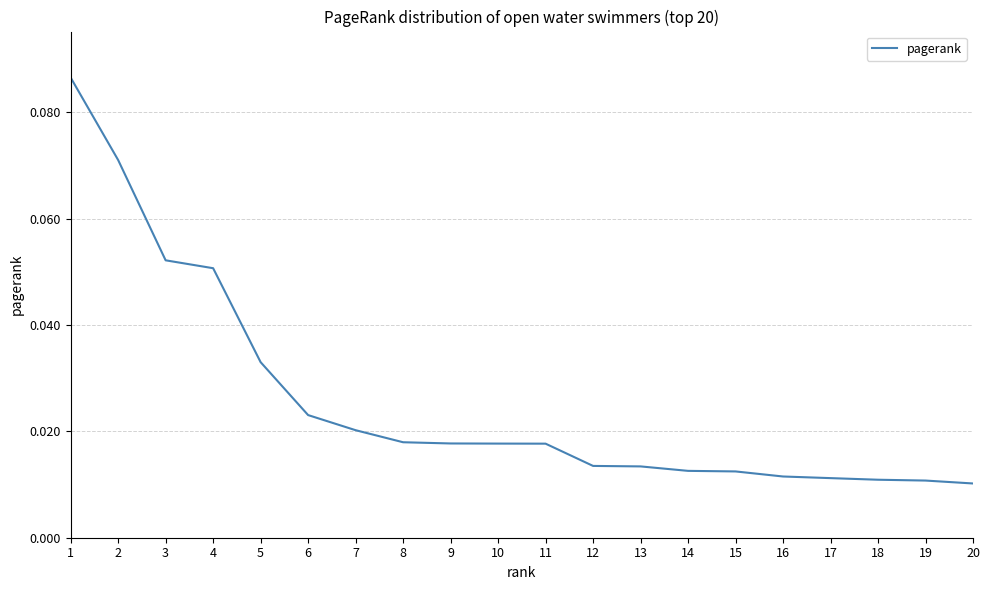

Does the chart have visible grid lines?

Yes